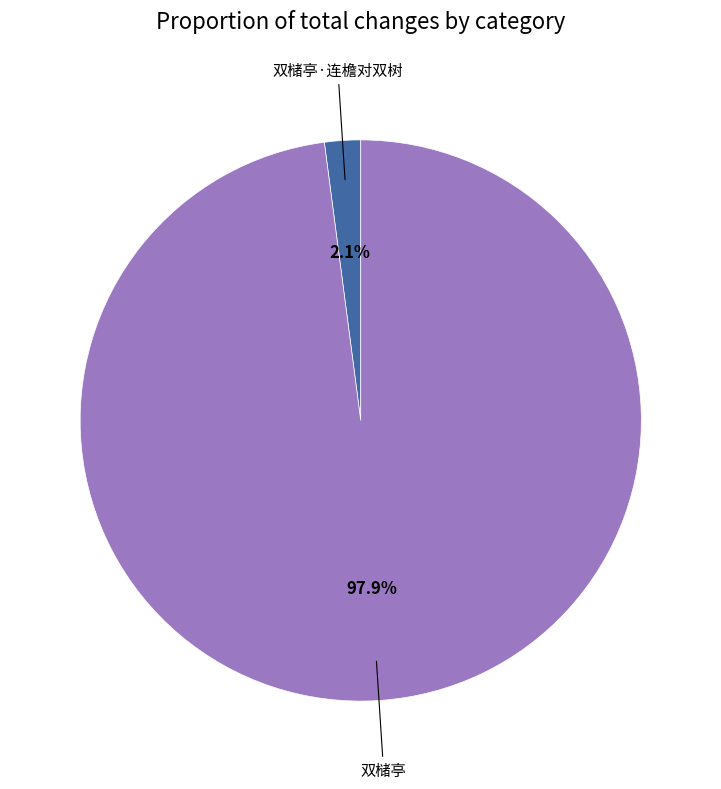

What portion of the pie excludes 双槠亭?

2.1%